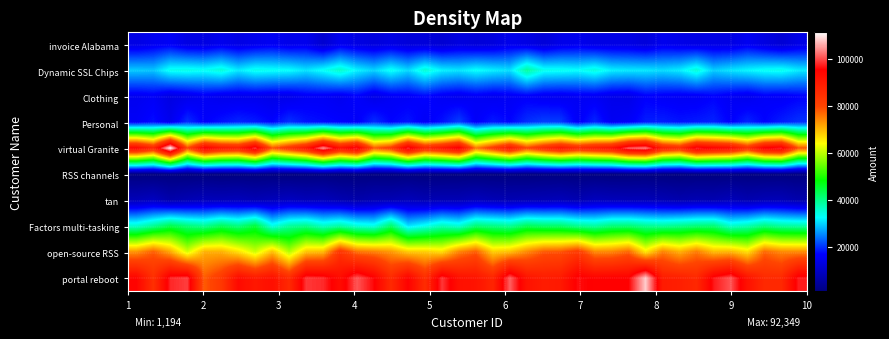

Reading right to left, what are all the values shown in this chart?

row_0: 97155.5	86257.8	86142.0	91507.2	100689.8	96899.8	86336.9	88564.6	89346.4	108171.3	95531.9	95398.2	95048.9	96281.7	89747.5	89184.5	91207.3	101381.0	87318.3	90983.3	91980.2	98838.9	85264.9	95073.3	86000.6	95802.9	100677.0	92836.8	98095.3	98845.9	86046.8	92224.9	90012.6	93293.5	82728.6	77934.9	99297.8	97893.3	84665.7	94600.2
row_1: 74371.4	74457.4	77228.5	66995.8	70786.9	70167.5	75585.9	71127.7	75063.3	66308.4	77476.8	74739.9	74404.7	82706.6	78919.5	78514.7	74411.1	69826.1	68540.8	78186.4	74911.0	67249.3	68727.2	69006.8	73146.7	75329.3	76479.5	84039.2	70229.4	69375.0	59540.1	69925.0	61106.1	67012.1	70933.4	70996.0	61772.7	71663.7	78098.0	73530.3
row_2: 38532.2	39001.4	40904.1	37729.5	36106.7	41646.5	41393.4	40244.7	39131.2	39729.0	41614.7	41300.4	38701.5	39766.5	42143.4	42225.5	43369.4	39418.2	40589.8	41585.3	35489.9	37312.3	33787.2	31182.6	42359.1	34430.9	35326.2	38653.7	36512.6	40273.3	38980.0	34464.3	45018.7	40842.7	43186.2	39740.3	41307.9	44116.6	39587.0	35968.9
row_3: 6769.1	8101.1	7959.1	7213.4	8402.4	7359.8	7505.5	6984.0	7737.6	8306.4	8231.8	8446.2	8867.2	7413.1	8405.2	7996.7	7867.7	7609.9	7955.1	8818.4	7807.8	7838.5	7536.9	8492.5	7730.5	7611.1	6556.0	7370.6	8596.1	8350.4	9266.7	8521.1	7894.8	8642.1	8432.2	8534.2	7713.7	6736.5	9211.5	8210.5
row_4: 1216.6	1258.2	1203.8	1260.0	1313.8	1243.0	1187.4	1031.8	1092.3	1278.5	1133.6	1039.6	1235.9	1271.8	1257.4	1336.8	1116.8	1265.9	1300.6	1214.4	1289.1	1161.1	1145.7	1339.4	1140.2	1293.5	1154.0	1087.3	1338.9	1220.0	1114.5	1262.9	1192.2	1238.2	1054.1	1328.1	1151.5	1280.6	1097.4	1186.0
row_5: 78710.5	98228.0	96558.6	85149.4	93650.6	95571.4	98353.8	85740.6	88922.6	103417.3	101592.2	92122.6	89846.6	86935.2	91509.4	86601.2	80461.1	91131.7	82997.6	75623.6	97189.7	91358.3	87206.6	98942.9	82720.5	78133.8	98400.4	92475.1	104611.8	90982.4	84587.9	78467.1	99654.1	89216.9	90767.4	96681.8	80005.1	111319.8	87627.8	94963.3
row_6: 19855.7	18586.3	16941.3	19128.6	16542.7	18947.0	18386.7	18012.2	18718.4	18616.1	16208.5	15429.6	19189.6	16002.5	20525.7	20898.7	19704.8	17079.0	18370.3	16255.1	20812.1	17779.1	15922.7	18106.8	16969.1	19710.4	16170.1	16965.3	17464.8	18028.8	19883.1	16971.5	18435.6	19154.9	17977.5	16460.5	19746.5	14773.5	17696.1	15967.7
row_7: 16676.9	15846.0	16208.2	14660.6	15538.0	16784.2	15670.1	15609.3	15931.0	16499.4	14053.6	14406.0	15470.8	15531.2	14961.3	15256.4	16183.8	15597.6	15043.4	15765.1	14778.9	15569.7	17167.5	15999.7	15671.9	13958.5	16641.7	15050.2	15841.7	15744.6	14247.3	14213.1	14667.0	14591.9	14698.0	15672.9	14347.5	13386.1	15822.8	15102.8
row_8: 31501.2	33746.3	33299.8	32201.9	31048.8	29546.0	35162.9	31558.7	30499.9	31244.6	31377.1	31791.3	34690.9	32879.2	33470.4	33774.3	38709.4	30757.8	31758.2	33037.9	31087.1	31865.3	35316.6	30327.2	33480.9	29924.9	32076.7	36029.7	33183.7	30993.1	32905.3	33248.8	33772.0	31456.7	34999.9	33353.5	34026.1	33695.1	29038.0	29443.1
row_9: 13742.2	11727.7	13274.4	15230.2	13438.1	13548.7	13513.7	14123.0	14754.5	12514.0	13499.2	13638.2	13651.4	14710.1	14119.1	12221.0	13687.8	14506.2	12752.7	12137.0	12928.9	11401.2	12348.3	12333.4	13465.8	12604.9	13451.4	14768.3	11084.0	14810.2	14234.5	15369.4	14510.5	13687.7	14781.5	13363.3	13565.8	15790.8	14985.5	13554.8